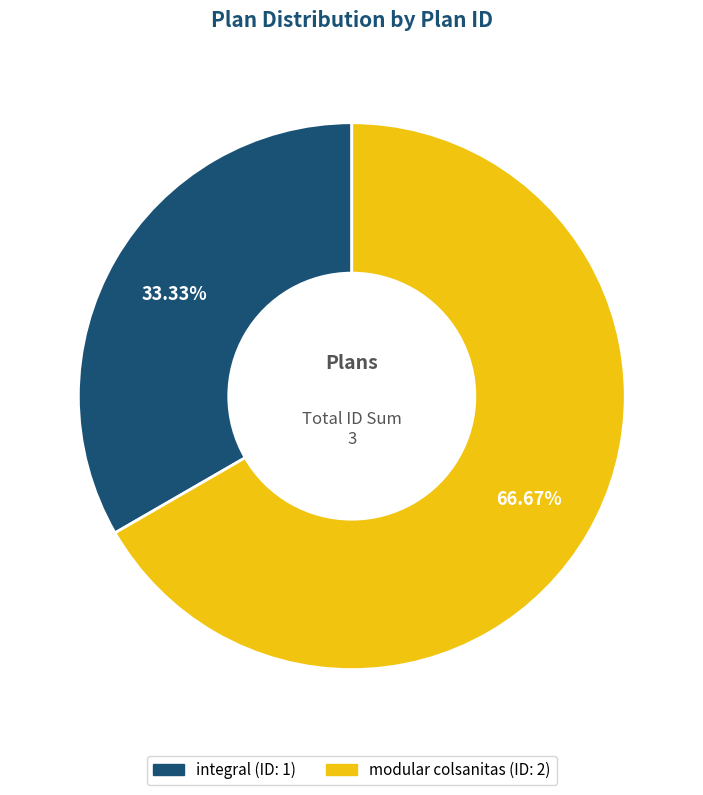

To the nearest percent, what is the difference between the largest and smallest slice percentages?

33%